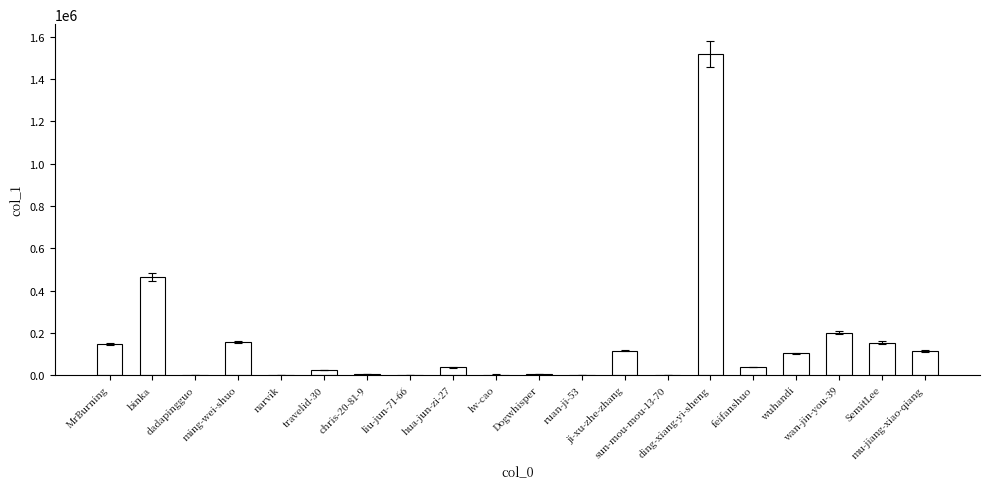

What is the difference between the values at sun-mou-mou-13-70 and wuhandi?

101141